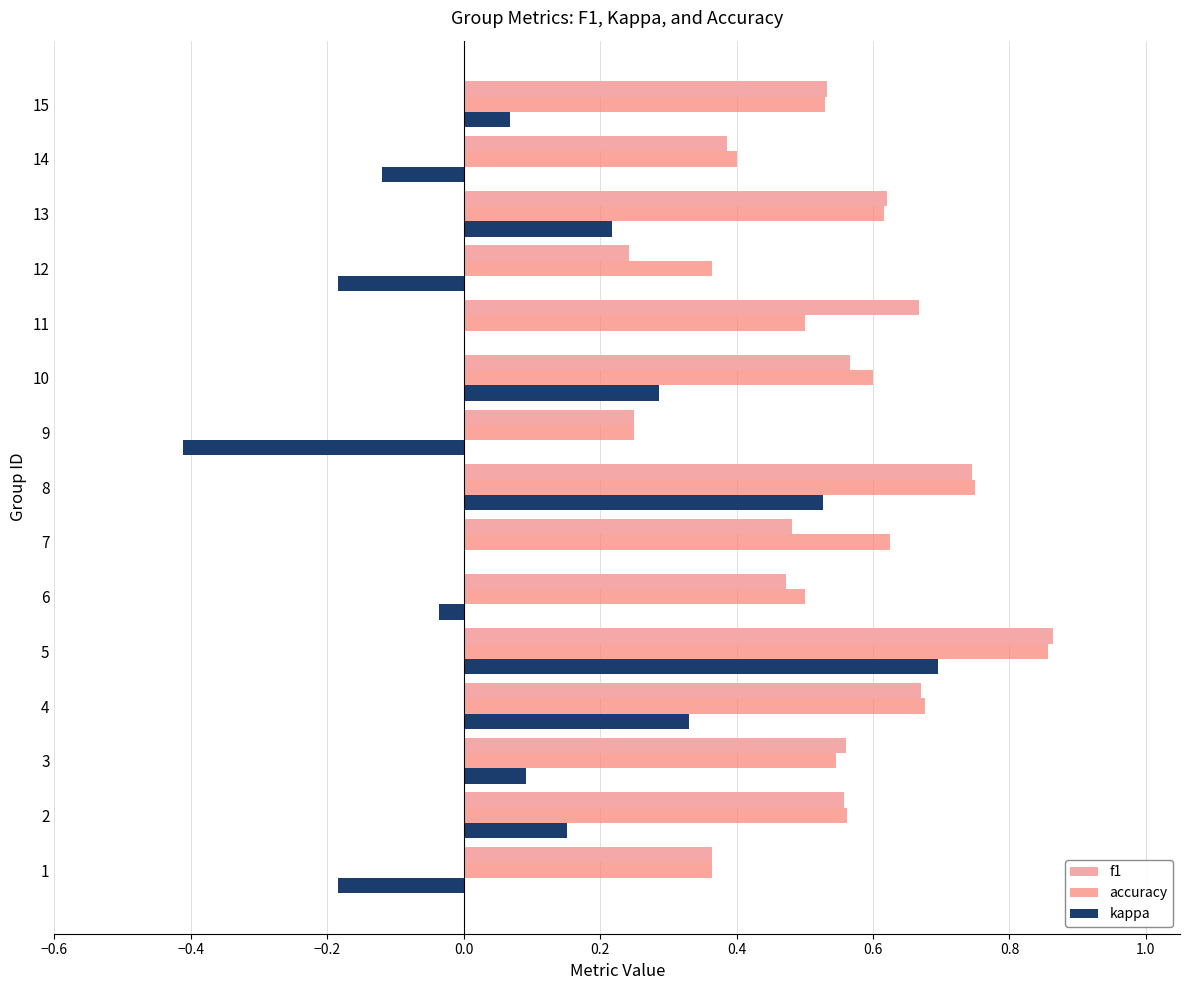

What is the sum of all f1 values?

8.0